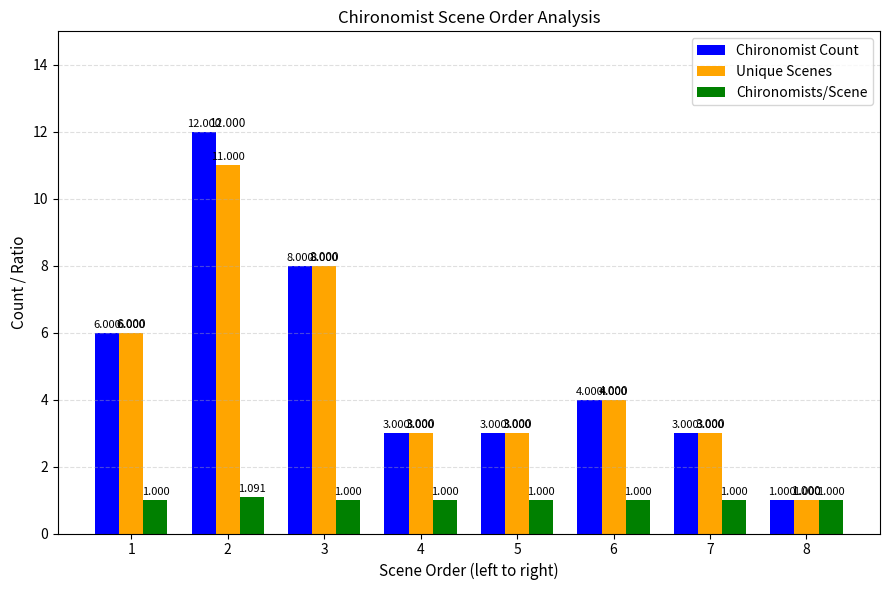

Between 2 and 6, which series saw the biggest shift?

Chironomist Count